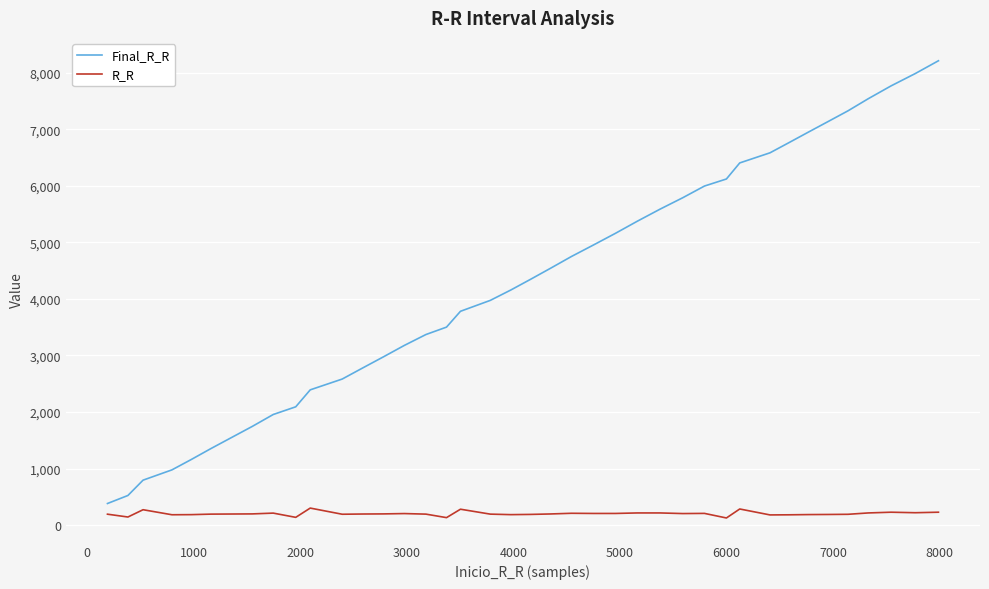

Rank the series by their maximum value, from highest to lowest.

Final_R_R, R_R